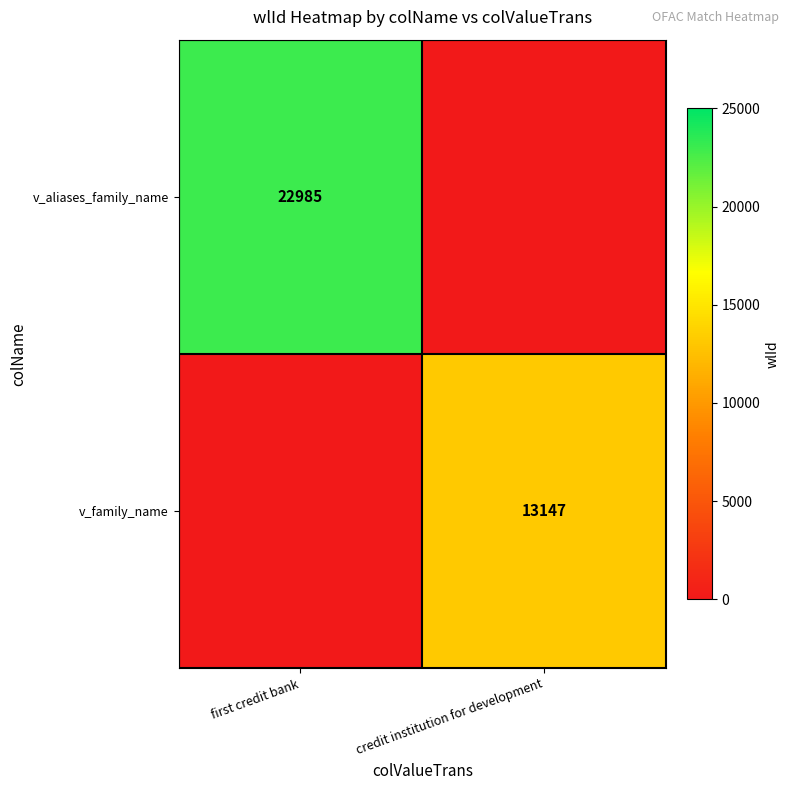

True or false: v_aliases_family_name has a value of 22985 at first credit bank.

True